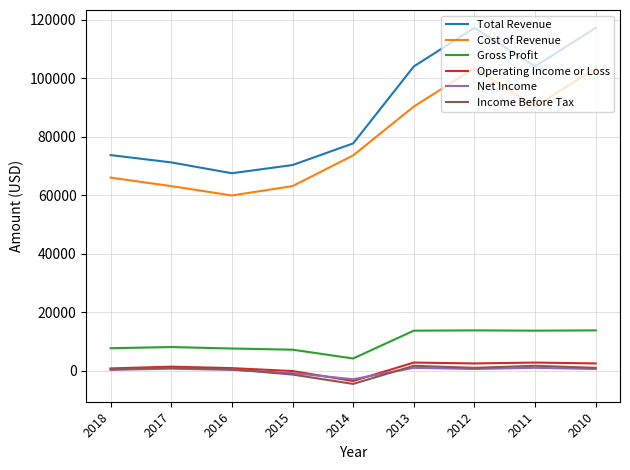

True or false: Cost of Revenue has more than 0 interior local peaks.

True